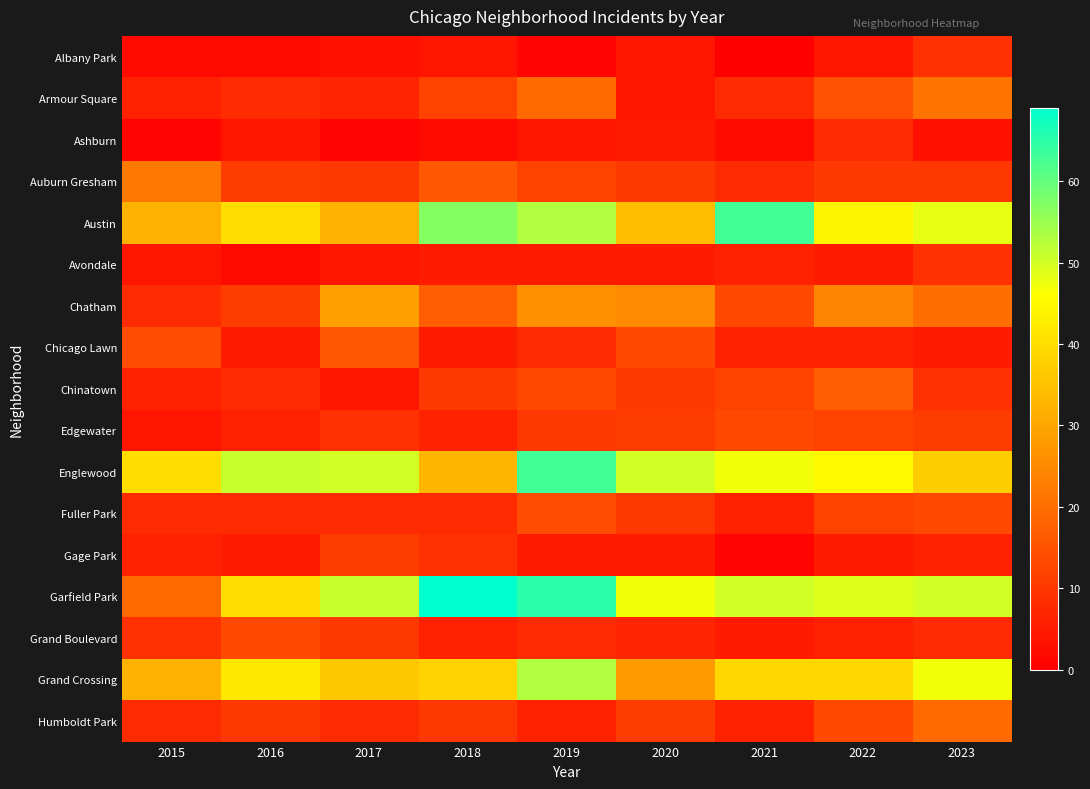

At which category is the sum across all series the highest?

2019